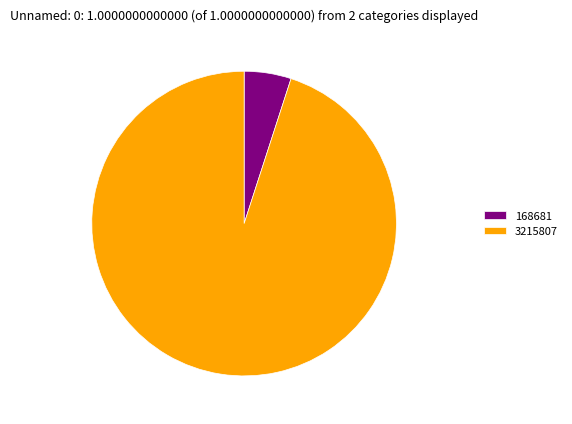

Combined, do 3215807 and 168681 account for over 50%?

Yes